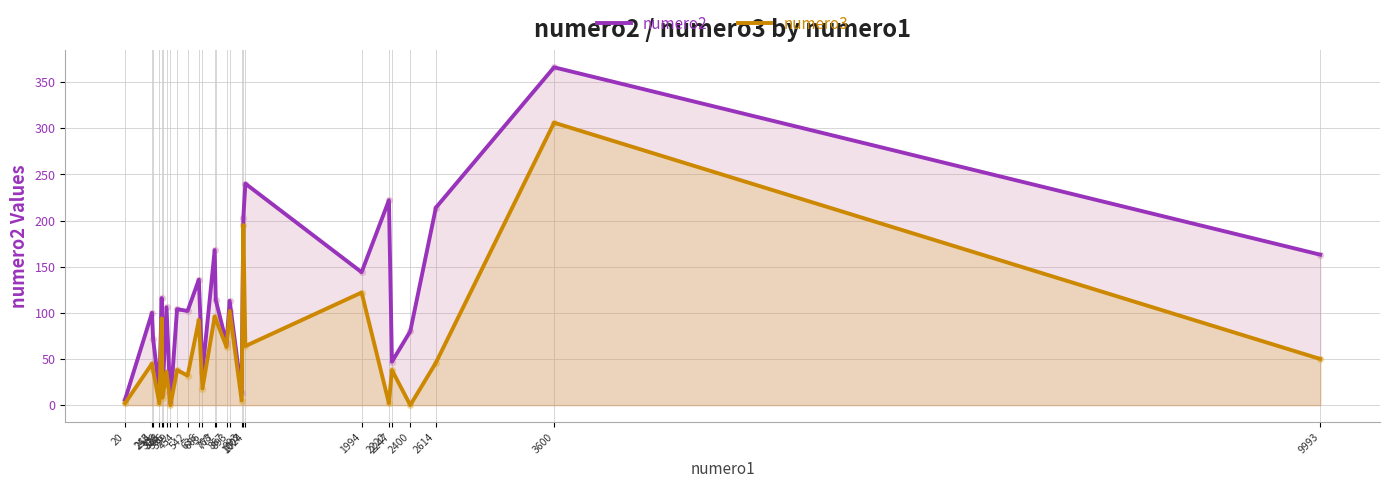

Which series contains the highest Y value?

numero2